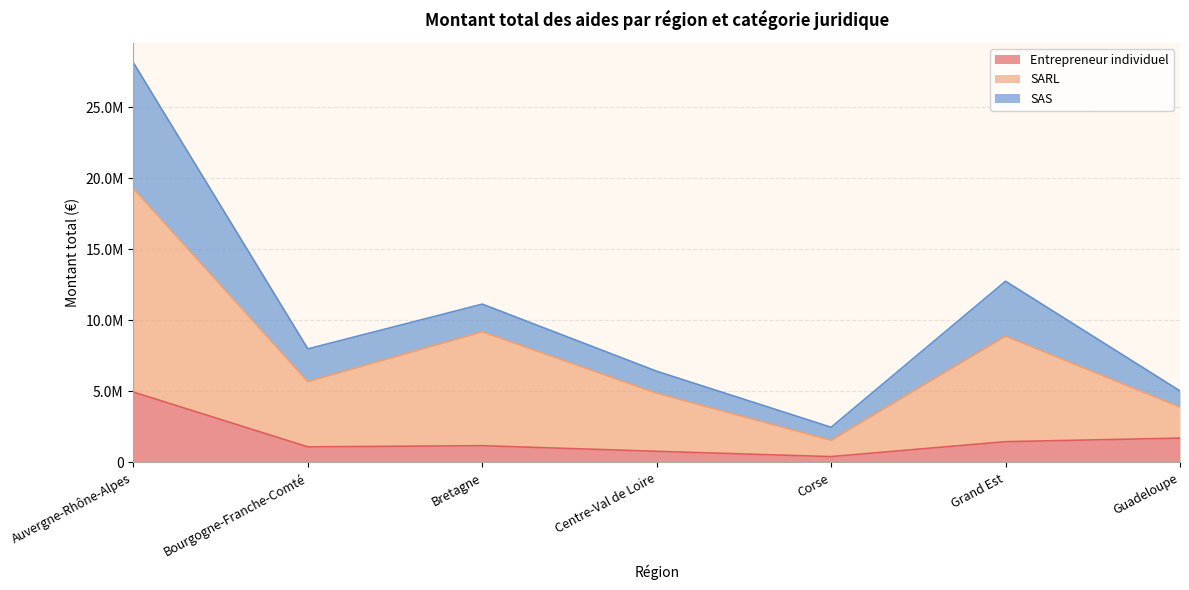

What are all the series names shown in the legend?

Entrepreneur individuel, SARL, SAS